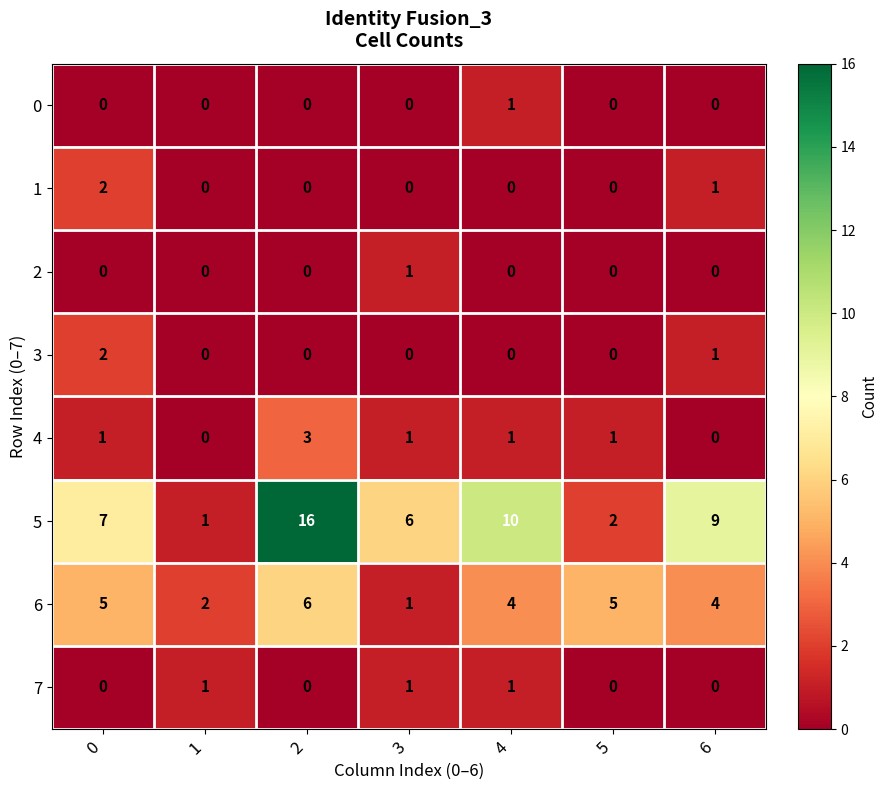

How many distinct data groups are displayed?

8